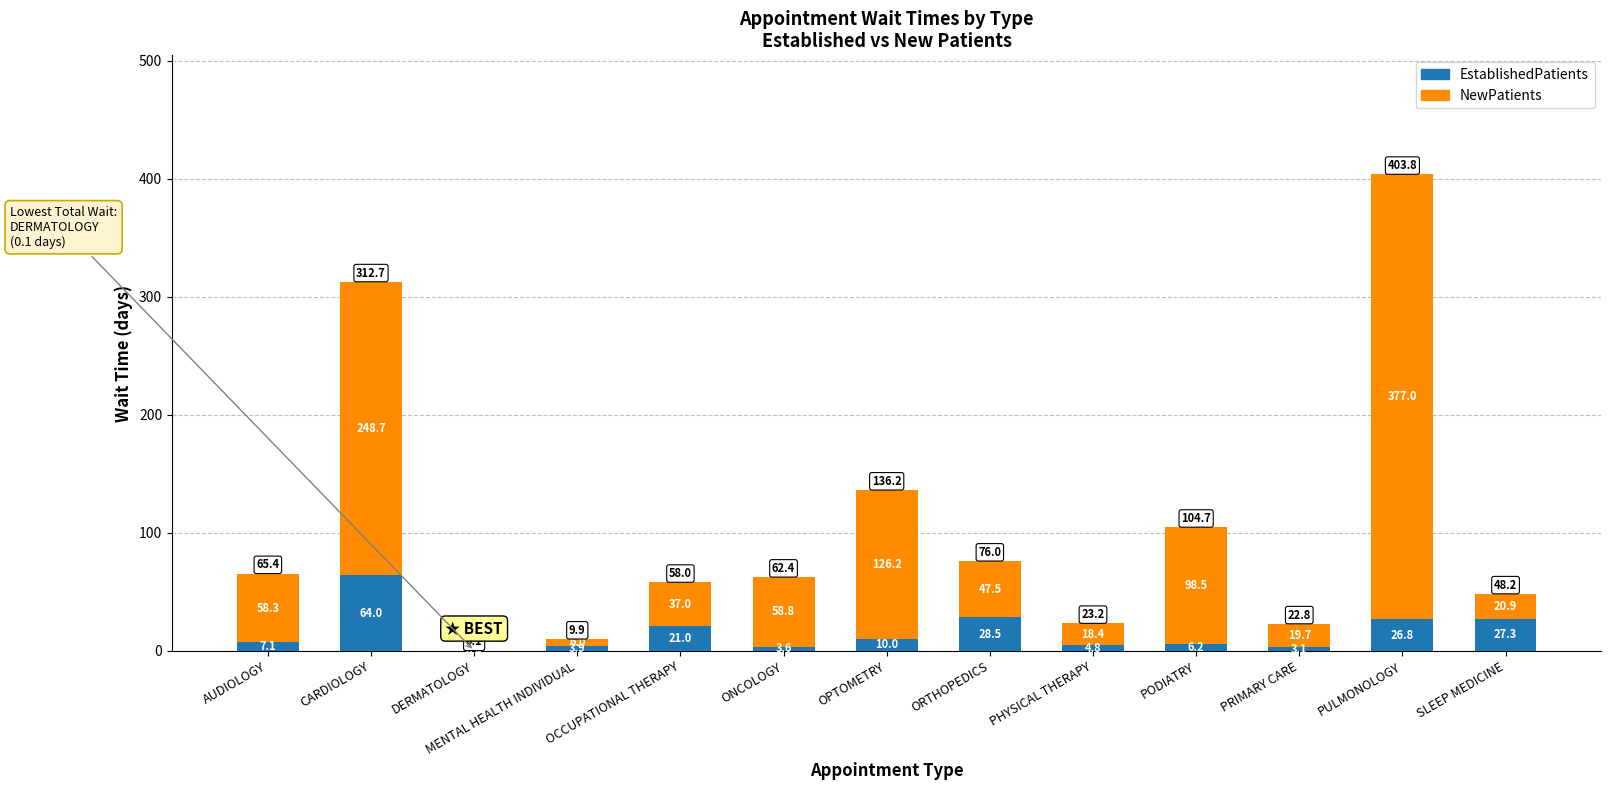

What is the highest value of the EstablishedPatients series?

64.0